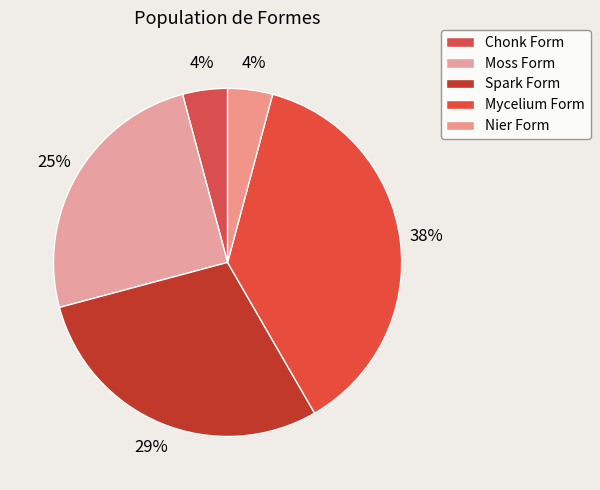

What portion of the pie excludes Mycelium Form?

62.5%